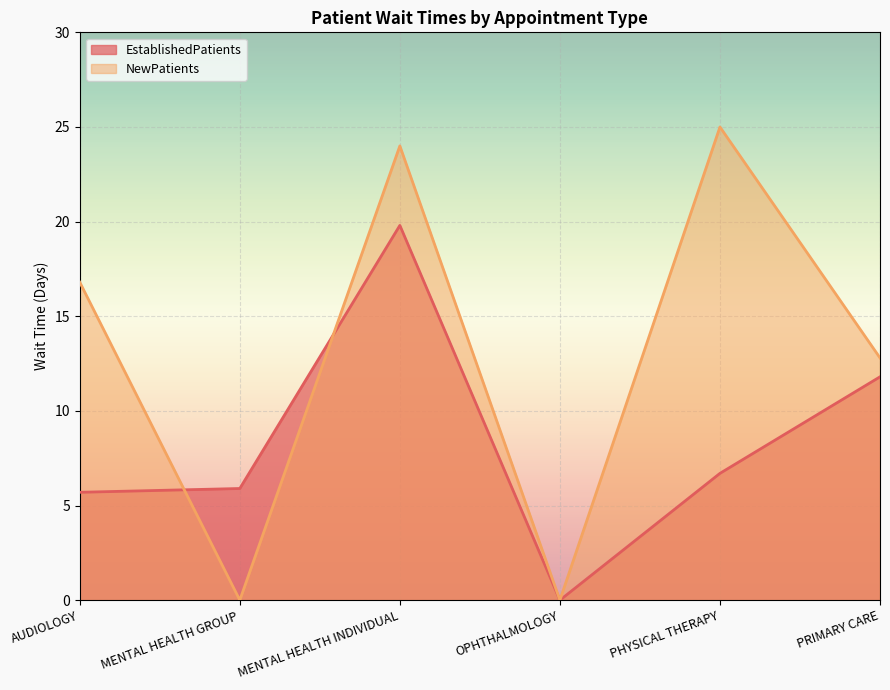

List the series in order of their overall mean, highest first.

NewPatients, EstablishedPatients